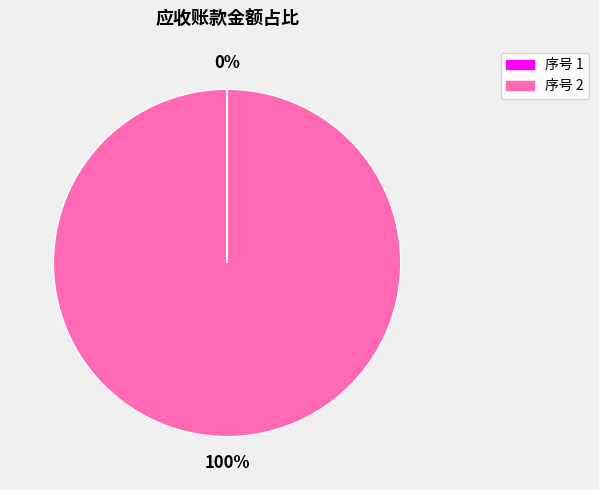

To the nearest percent, what is the difference between the largest and smallest slice percentages?

100%